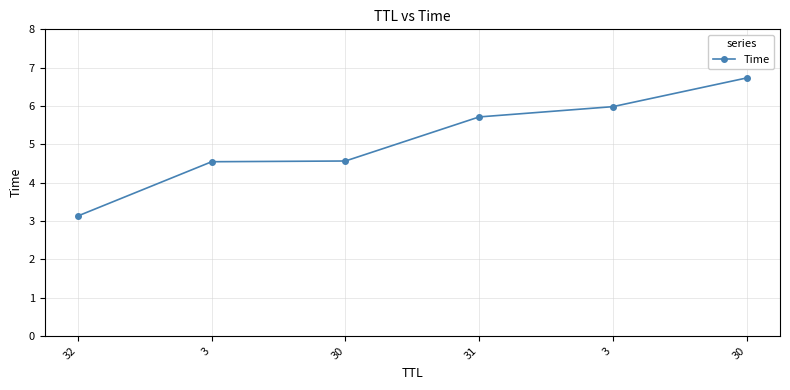

Count the number of values greater than 5.

3